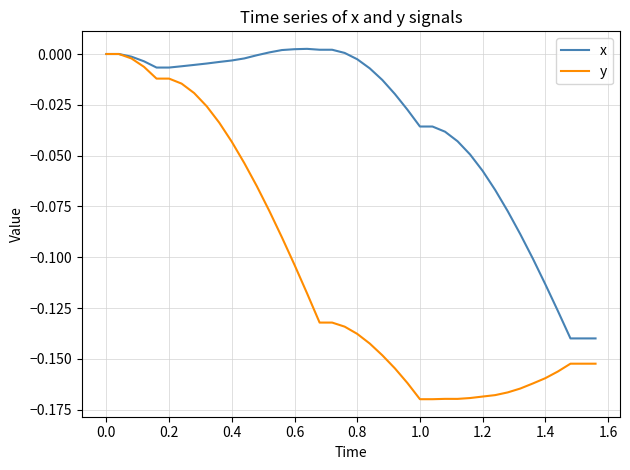

List the series in order of their overall mean, highest first.

x, y